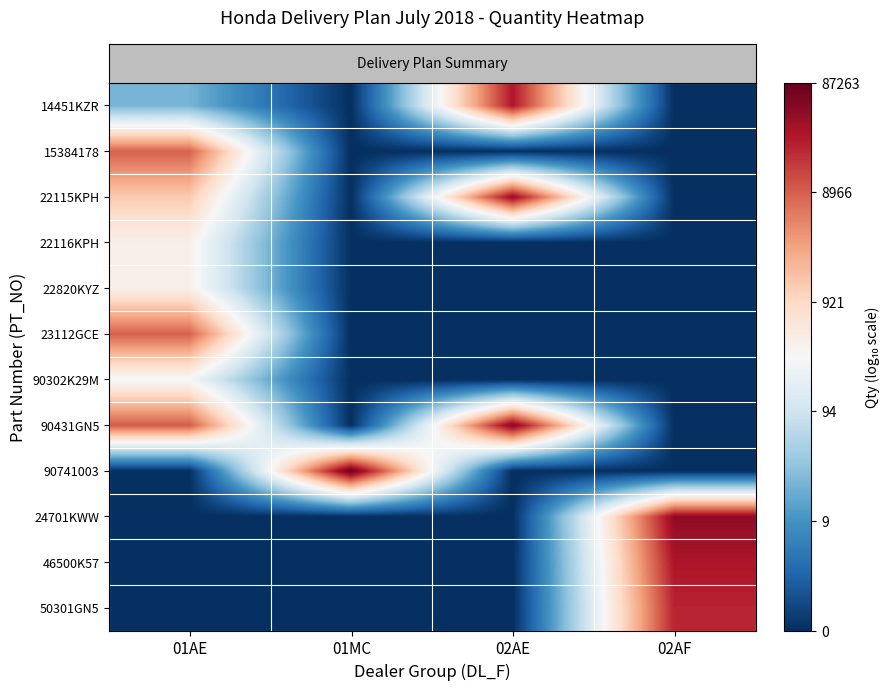

Reading left to right, transcribe all the data shown in this chart.

row_0: 1.3	0.0	4.5	0.0
row_1: 3.9	0.0	0.0	0.0
row_2: 3.1	0.0	4.6	0.0
row_3: 2.6	0.0	0.0	0.0
row_4: 2.6	0.0	0.0	0.0
row_5: 3.9	0.0	0.0	0.0
row_6: 2.4	0.0	0.0	0.0
row_7: 4.0	0.0	4.8	0.0
row_8: 0.0	4.9	0.0	0.0
row_9: 0.0	0.0	0.0	4.7
row_10: 0.0	0.0	0.0	4.5
row_11: 0.0	0.0	0.0	4.4